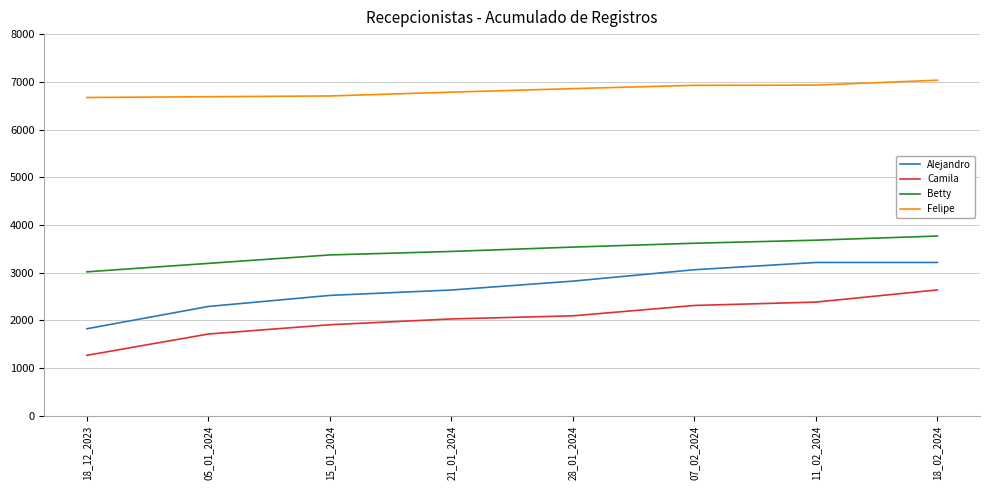

What is the minimum value shown in the chart?

1269